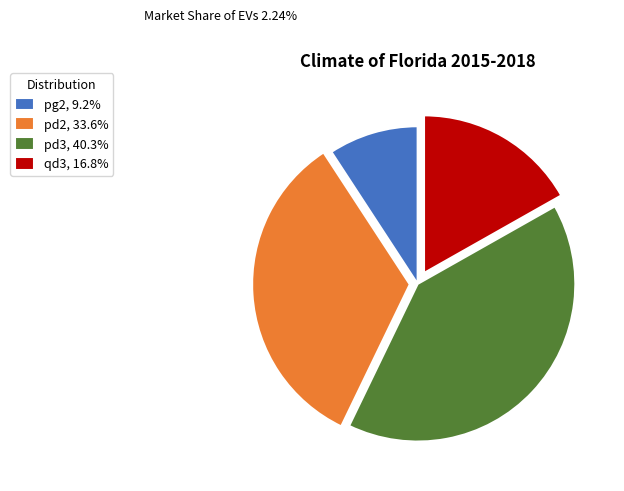

Is the sum of pd3 and qd3 greater than half?

Yes